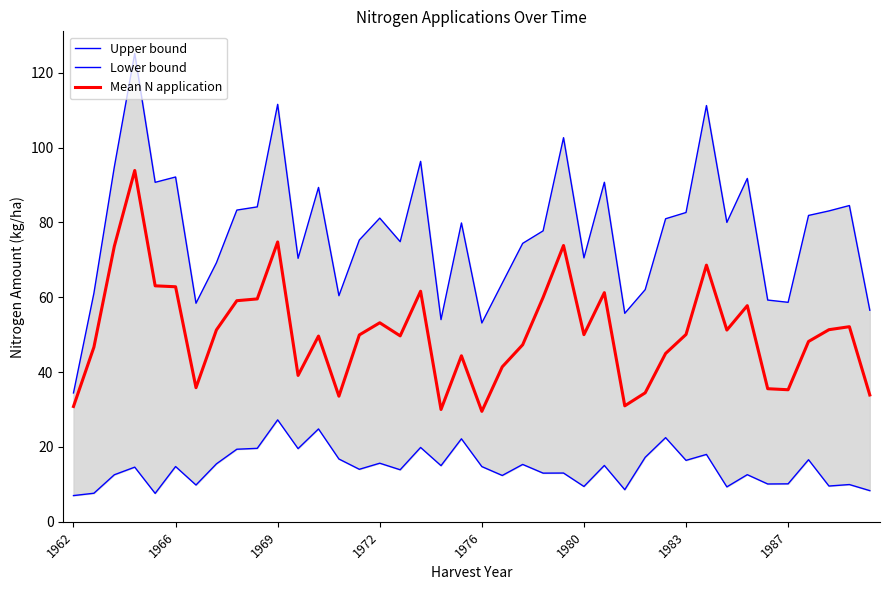

What is the maximum value for Mean N application?

93.9